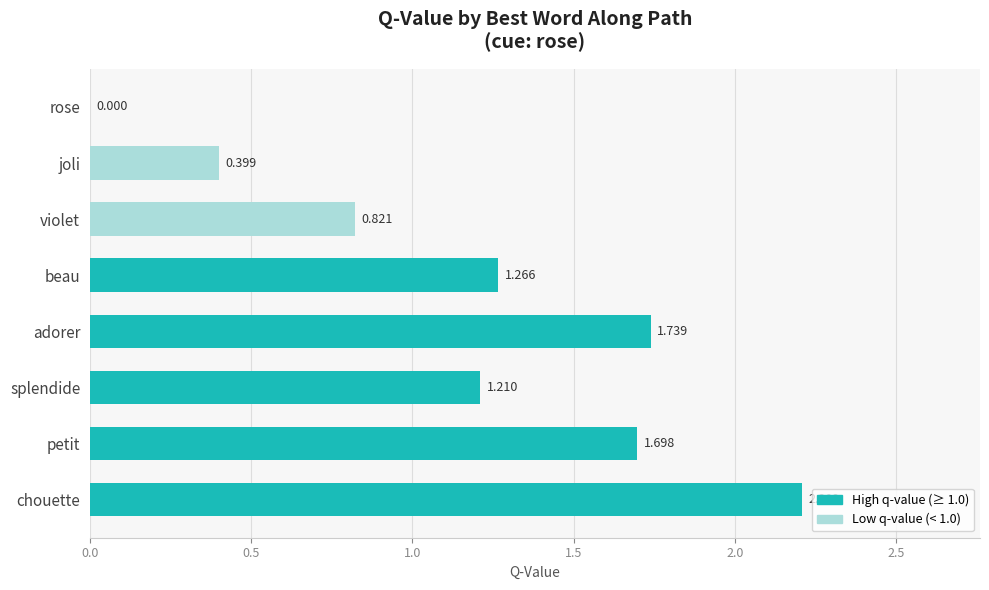

At which category does the chart reach its peak across all series?

chouette